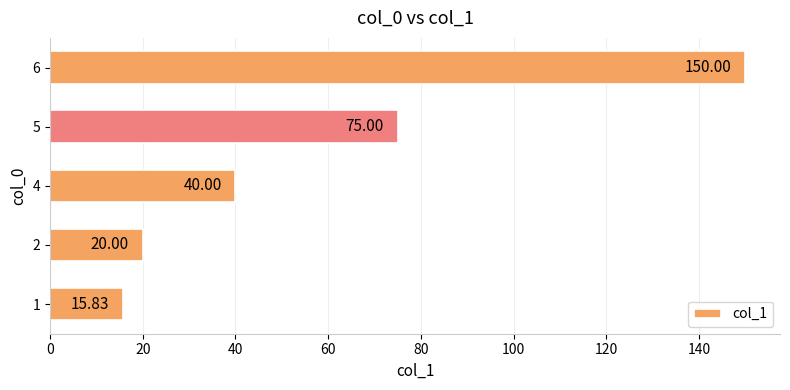

List the labels in order of value, largest first.

6, 5, 4, 2, 1